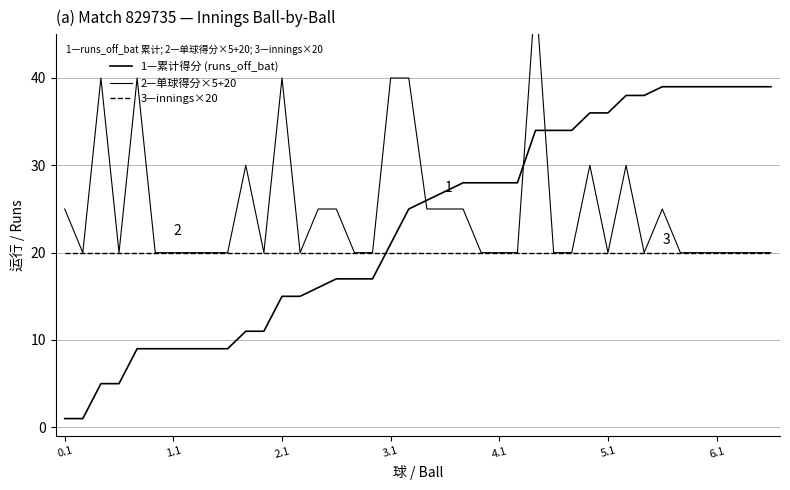

Is it true that 2—单球得分×5+20 equals 20 at 35?

True